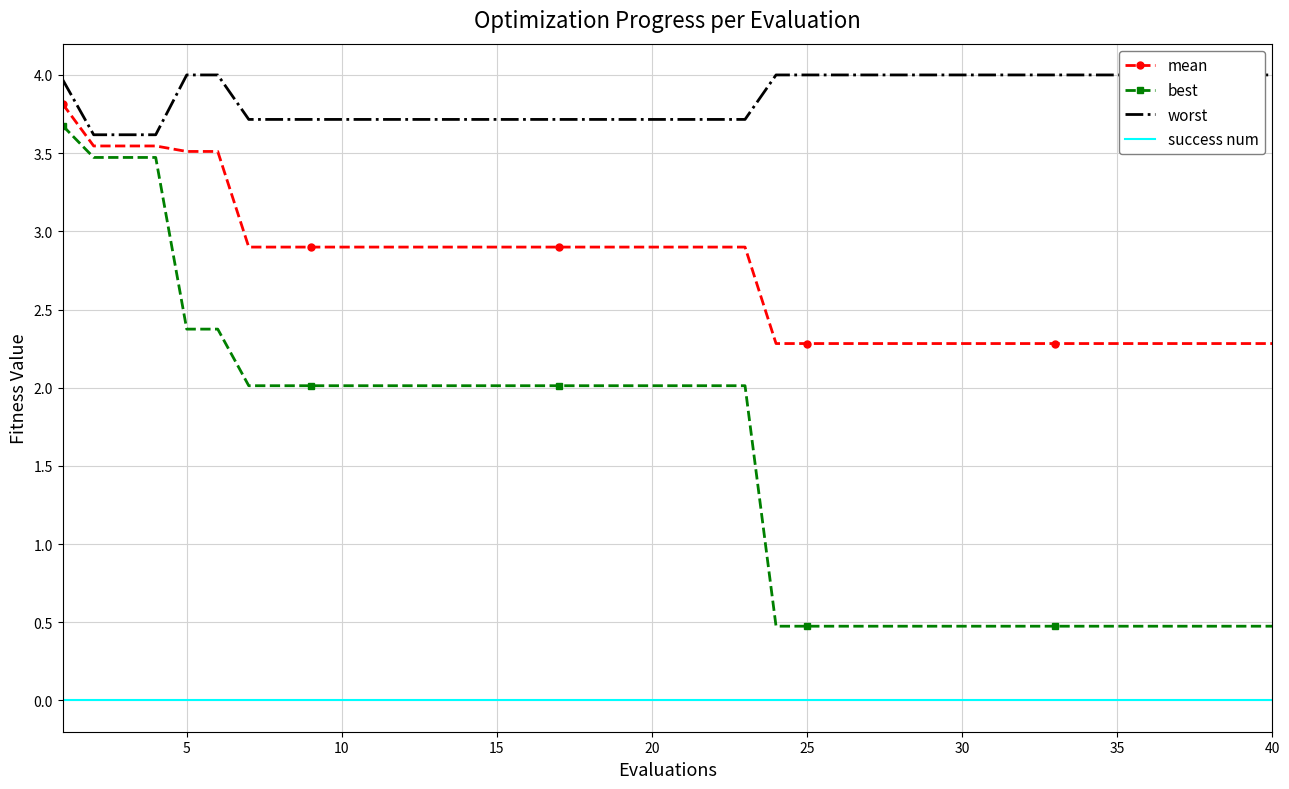

What are all the series names shown in the legend?

mean, best, worst, success num